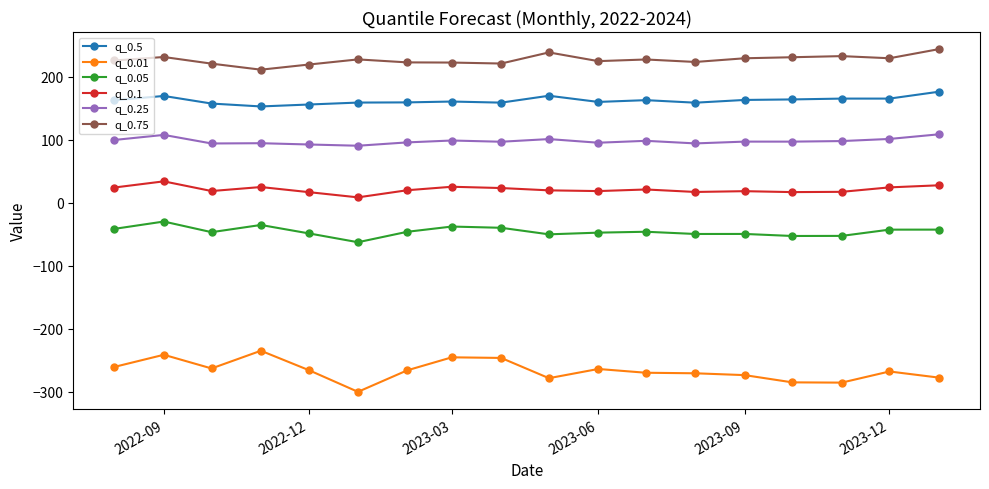

What is the sum of all q_0.5 values?

2926.4